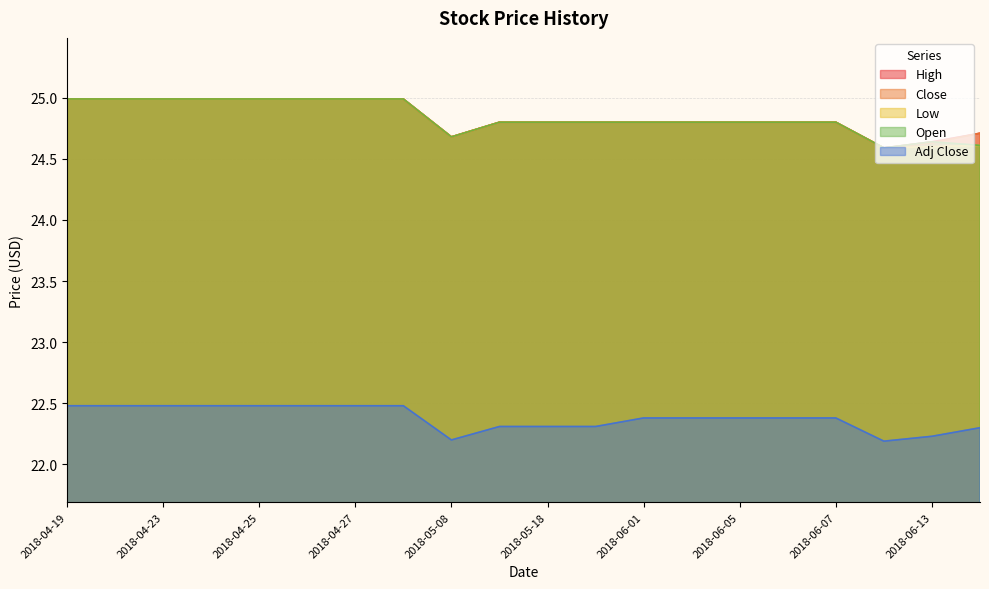

What is the minimum value shown in the chart?

22.2